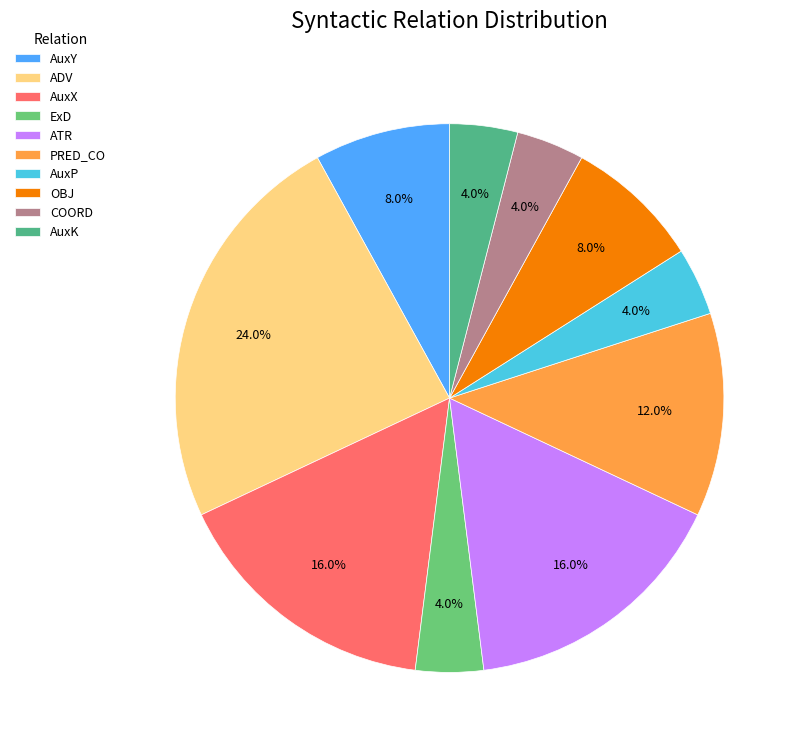

Which has a higher value, AuxY or PRED_CO?

PRED_CO